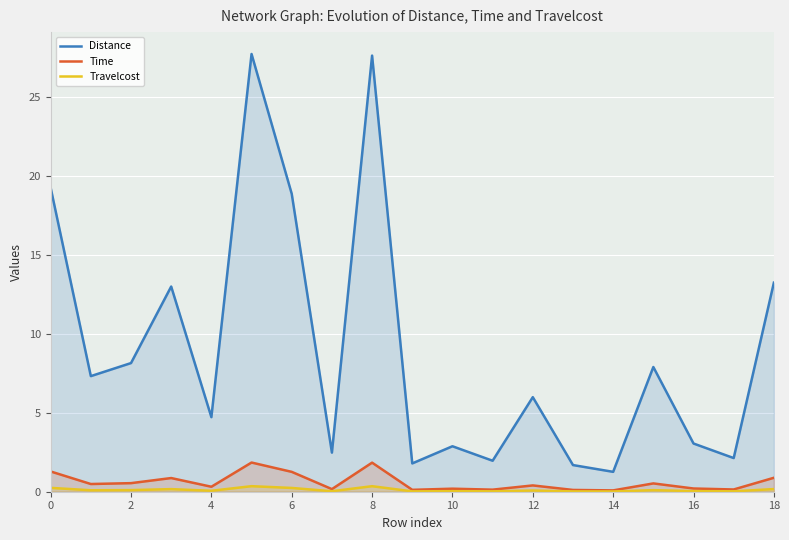

Is the value of Distance at 12 greater than the value of Travelcost at 10?

Yes